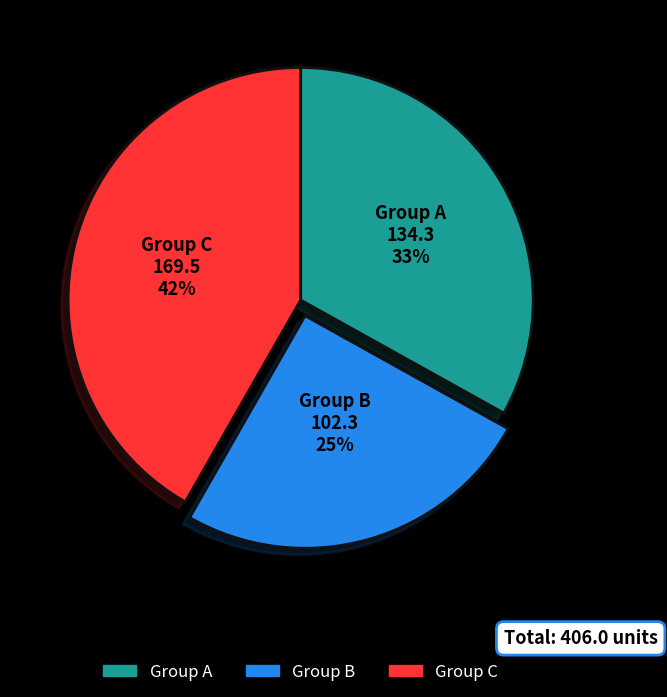

To the nearest percent, what percentage of the pie is Group A?

33%